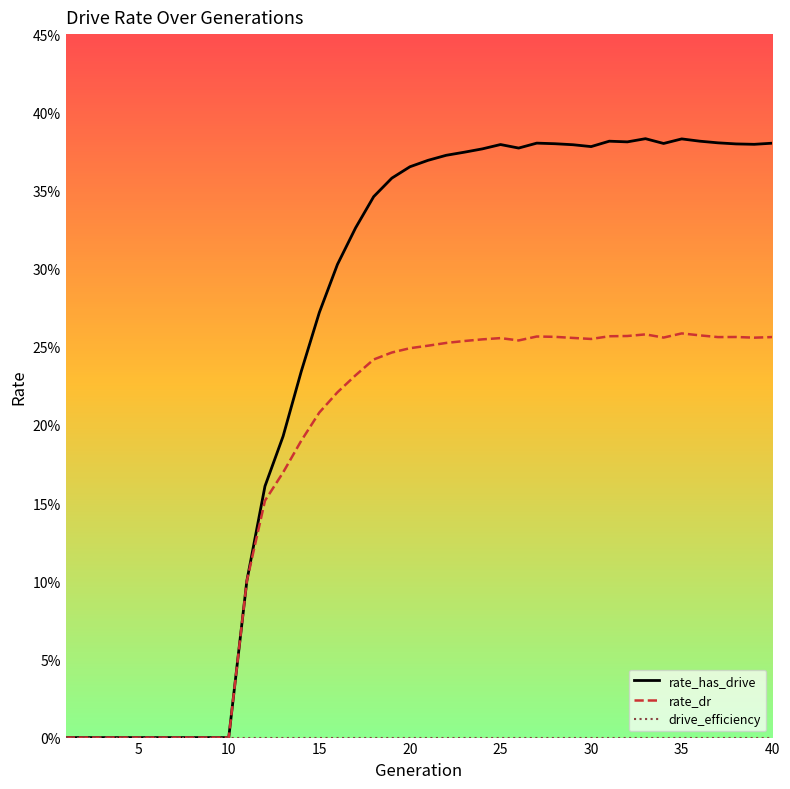

Is this an area chart (filled region under the line)?

No